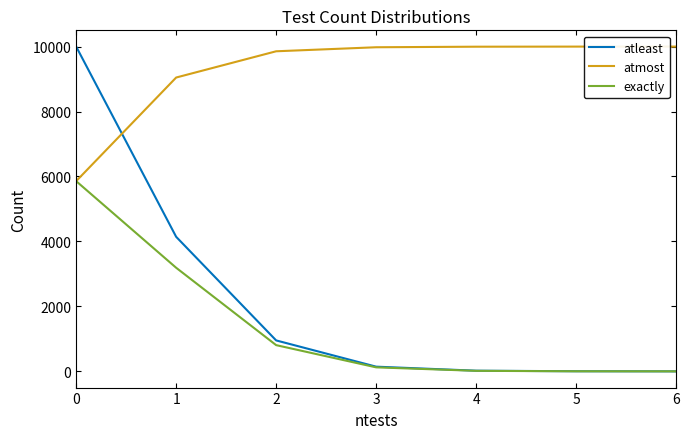

Between 1 and 3, which series saw the biggest shift?

atleast